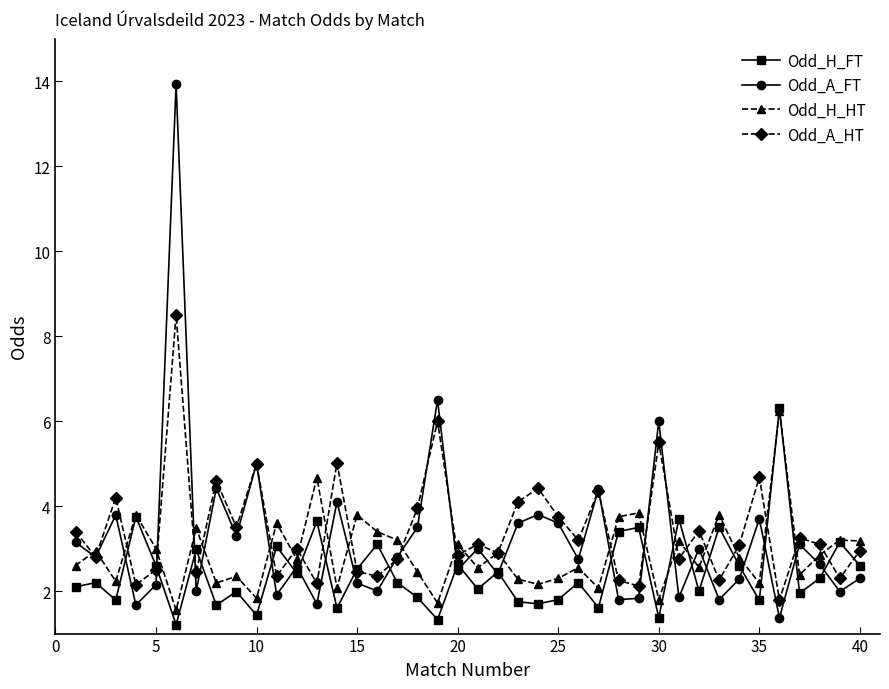

What is the difference between the maximum and minimum values in the Odd_H_FT series?

5.1